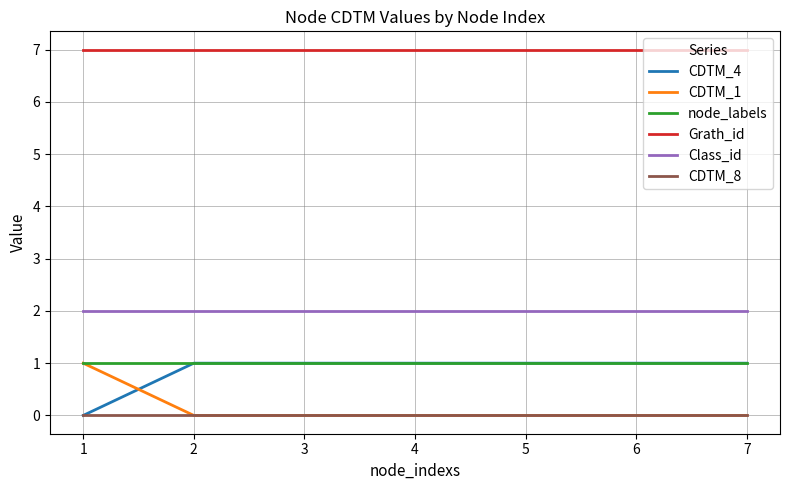

What is the maximum value shown in the chart?

7